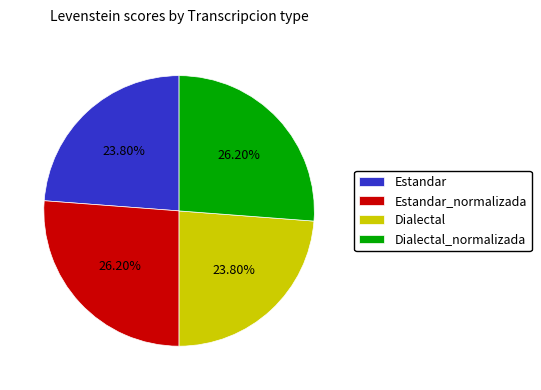

What is the ratio of the value at Dialectal to the value at Estandar_normalizada?

0.9